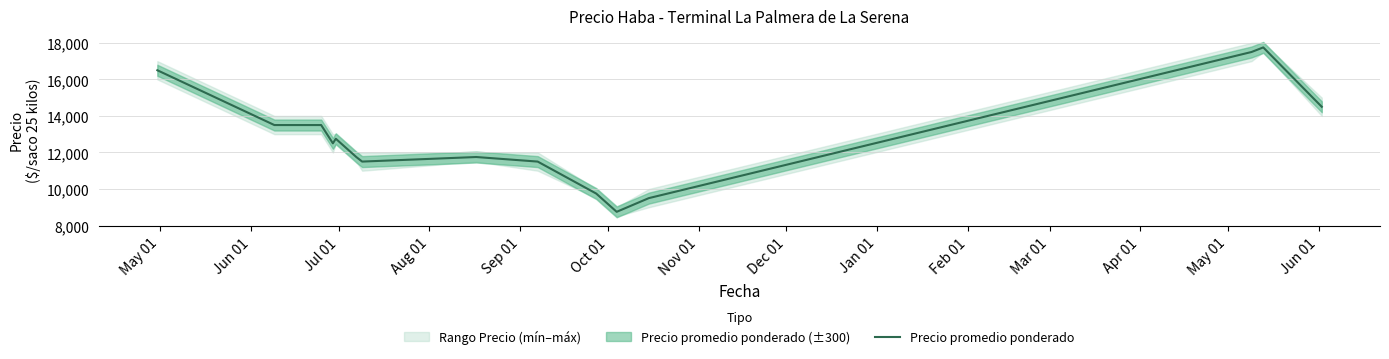

How many points are higher than both their immediate neighbors (excluding endpoints)?

3